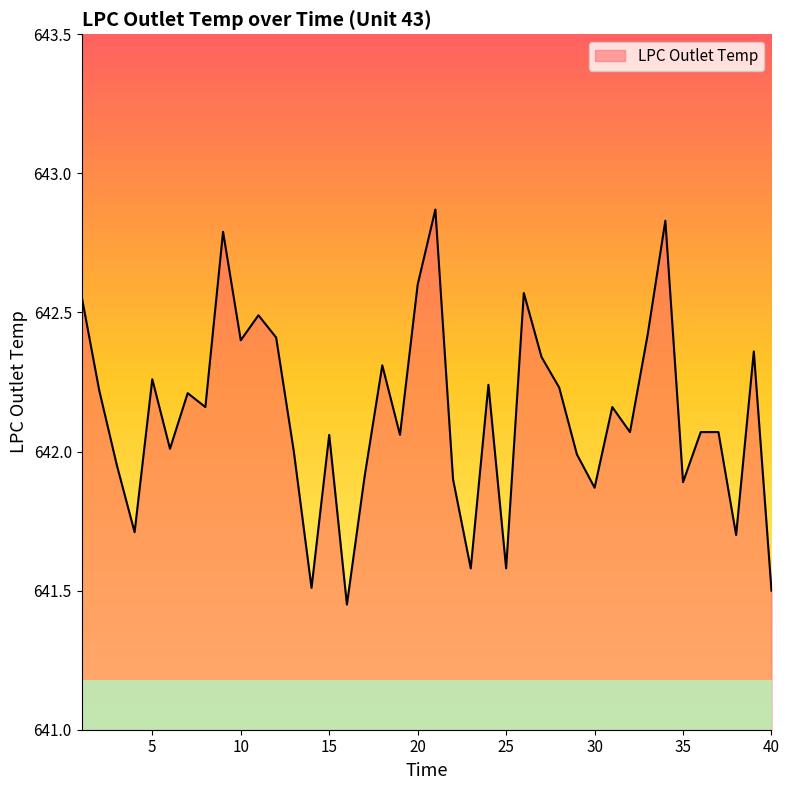

At which category does the chart reach its minimum across all series?

16